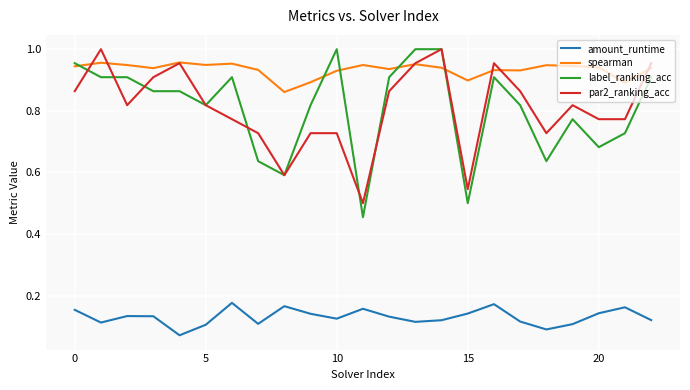

True or false: spearman and amount_runtime cross at least once.

False